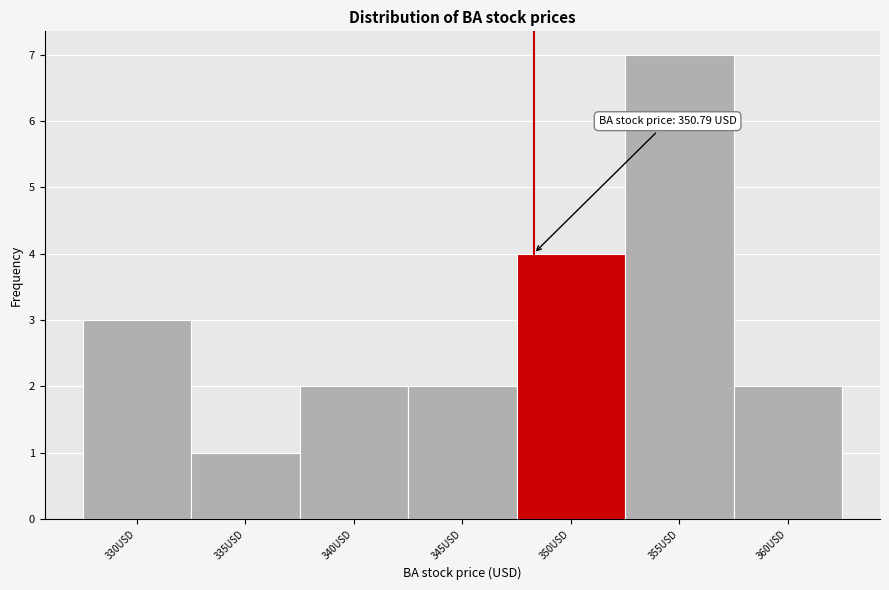

Reading left to right, extract all data points from this chart.

330USD=3	335USD=1	340USD=2	345USD=2	350USD=4	355USD=7	360USD=2